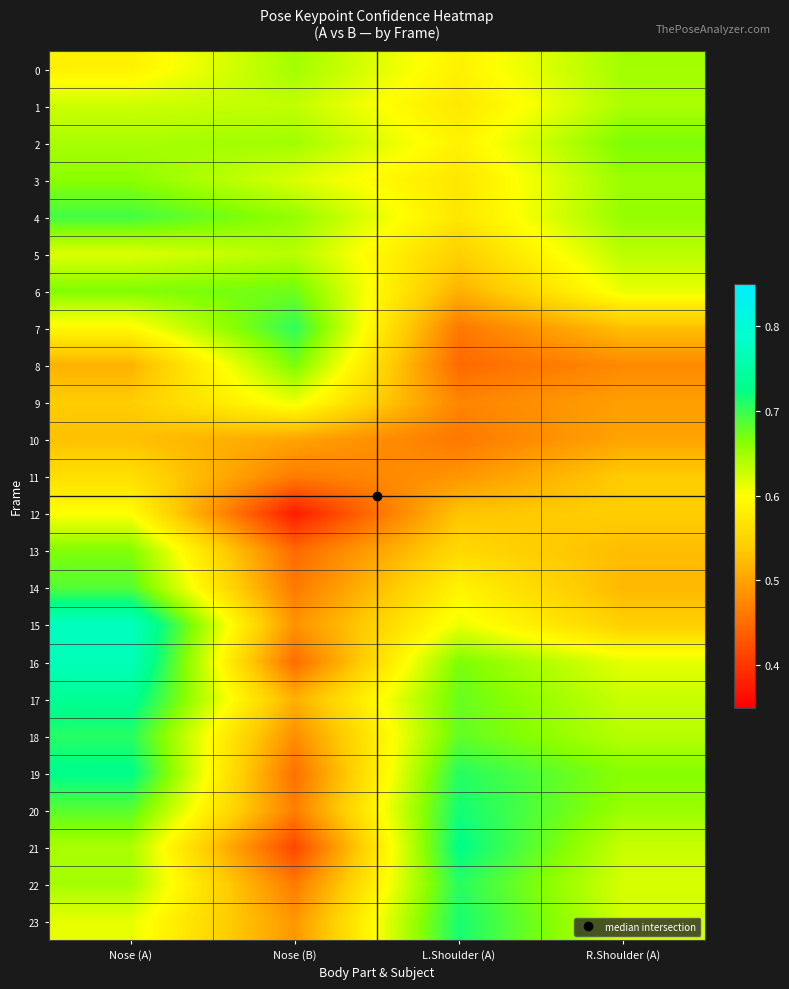

How many data points does each series have?

4